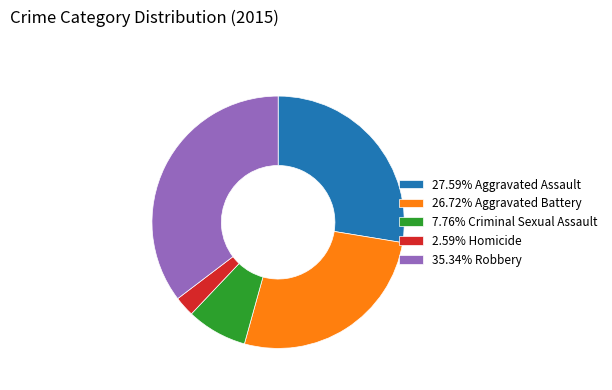

Is the sum of 7.76% Criminal Sexual Assault and 27.59% Aggravated Assault greater than half?

No